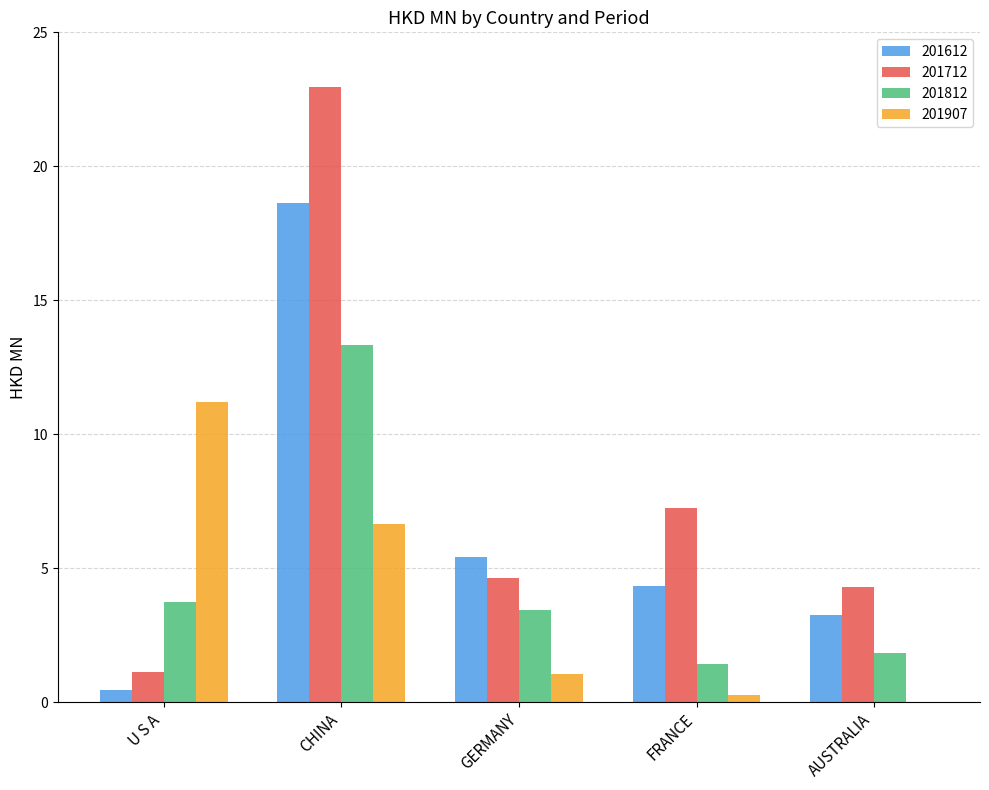

What is the sum of all 201612 values?

32.0